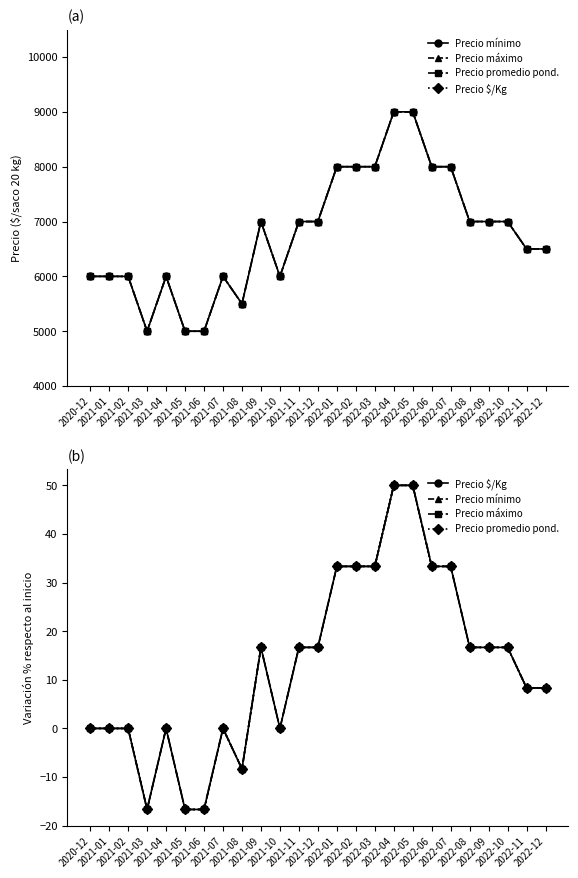

True or false: Precio $/Kg and Precio máximo intersect in this chart.

False